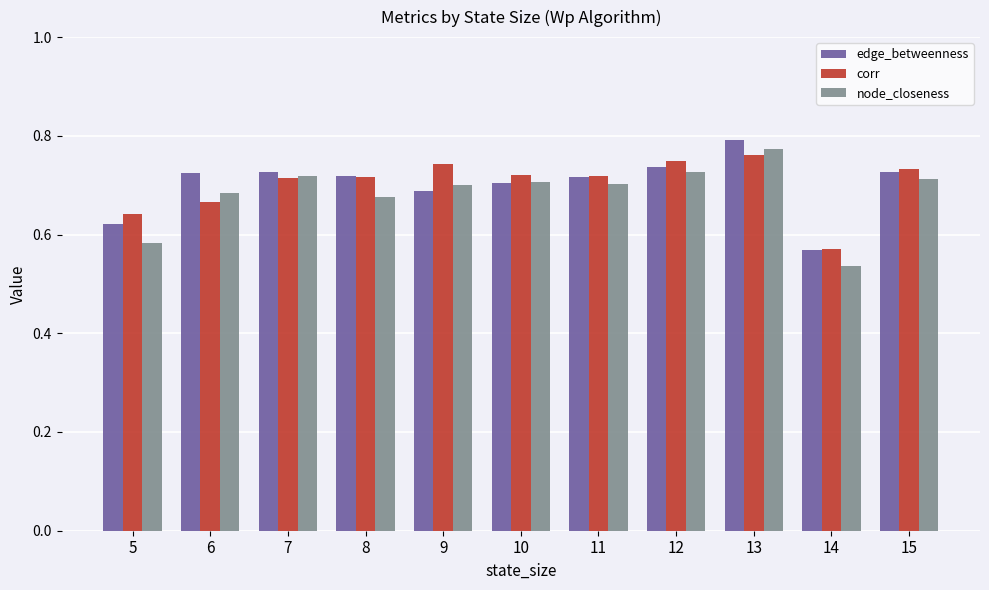

What are all the series names shown in the legend?

edge_betweenness, corr, node_closeness